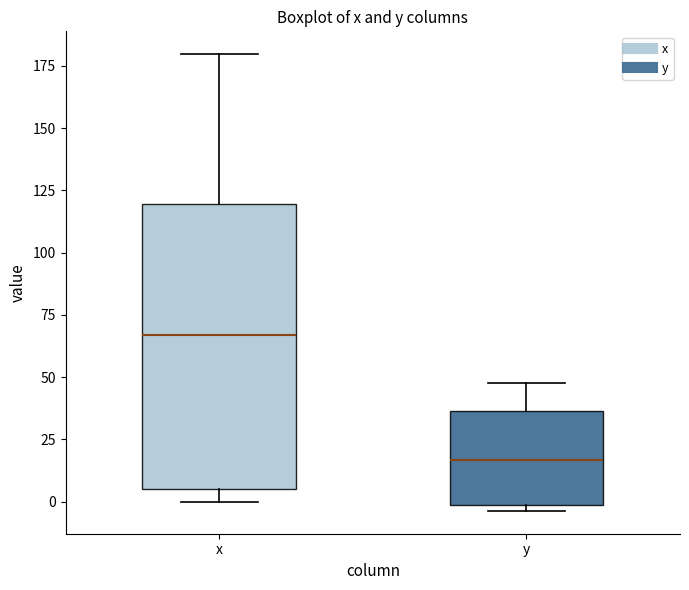

Reading left to right, read every box against the y-axis: the position of its median line, the range the box covers, and the ends of its whiskers. The values are not printed on the chart, so give them approximately, as read against the axis.

x: median 65, box 5 to 120, whiskers 0 to 180
y: median 15, box 0 to 35, whiskers -5 to 50